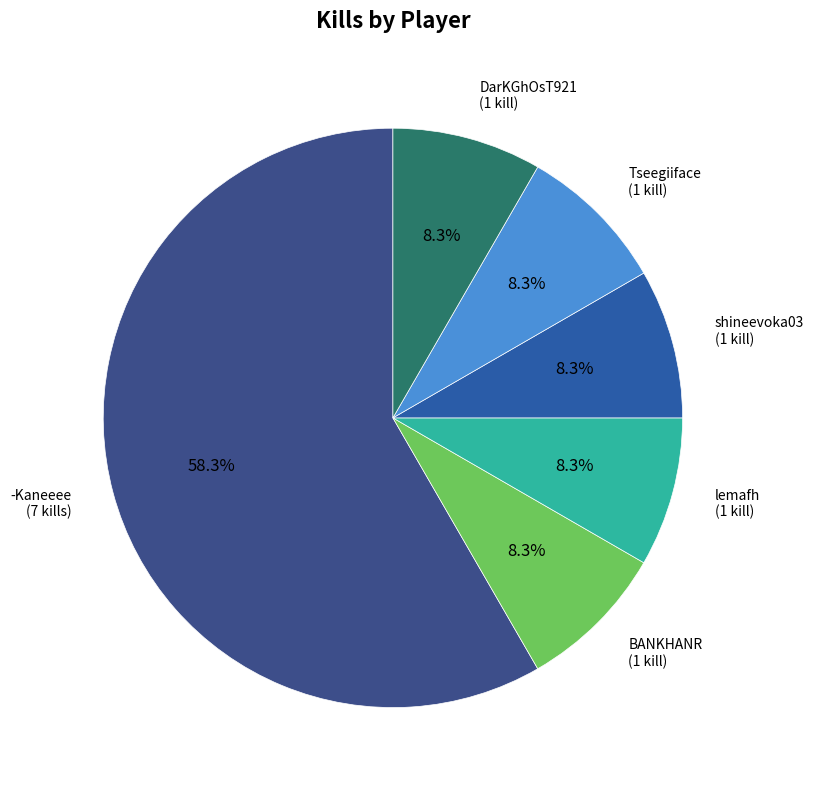

Approximately how many times larger is the value at DarKGhOsT921 compared to Tseegiiface?

1.0